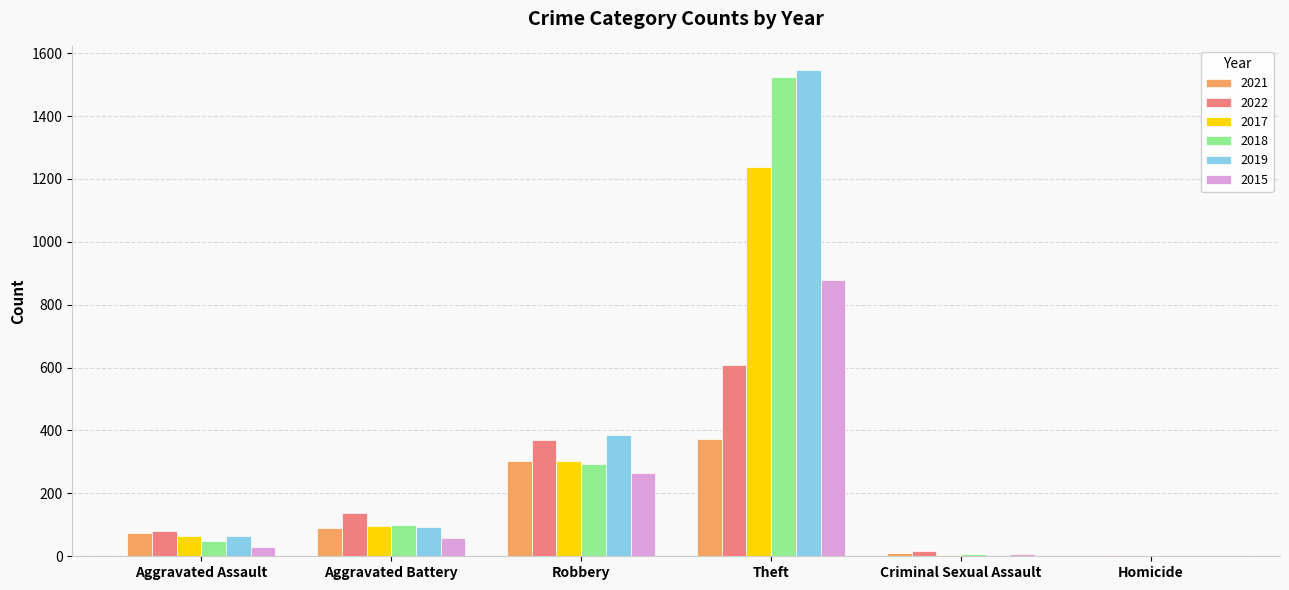

Is it true that 2018 equals 49 at Aggravated Assault?

True